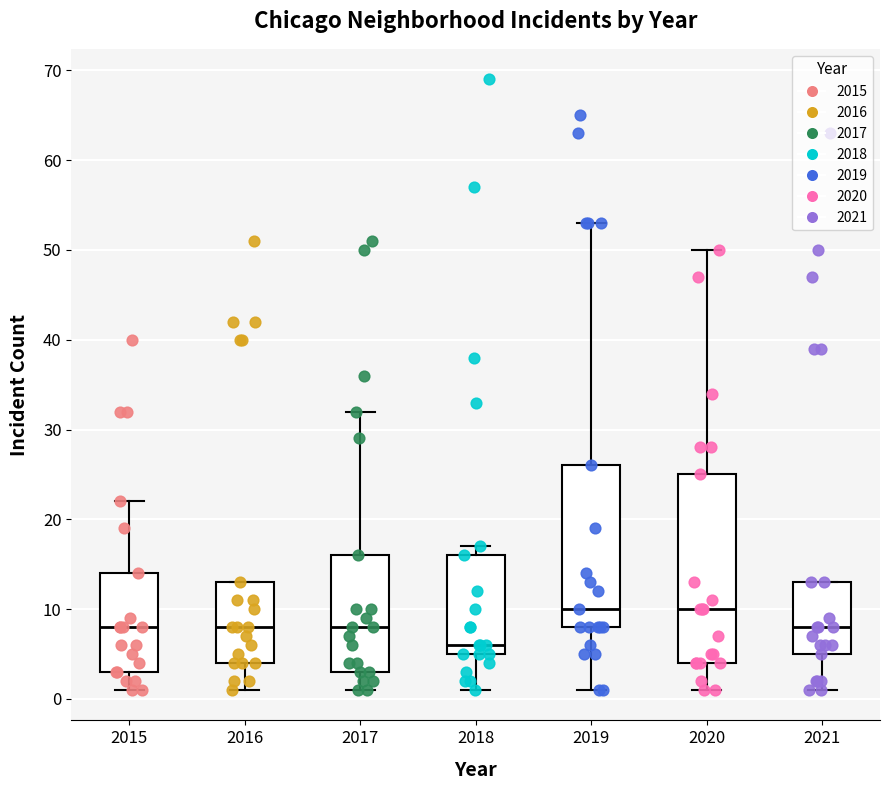

Comparing the boxes themselves (not the whiskers), which one is the tallest?

2020